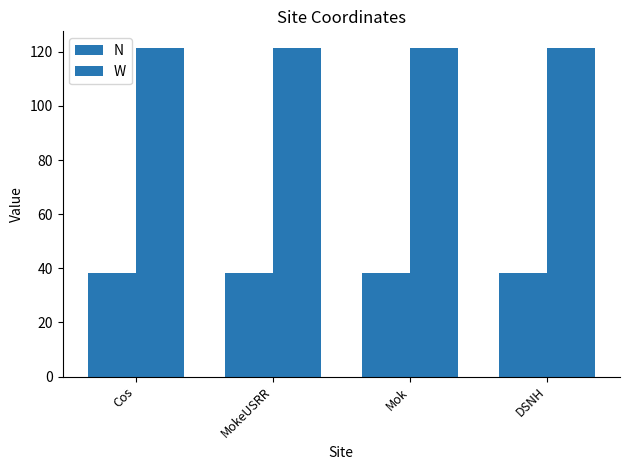

How many bars are there in each group?

2